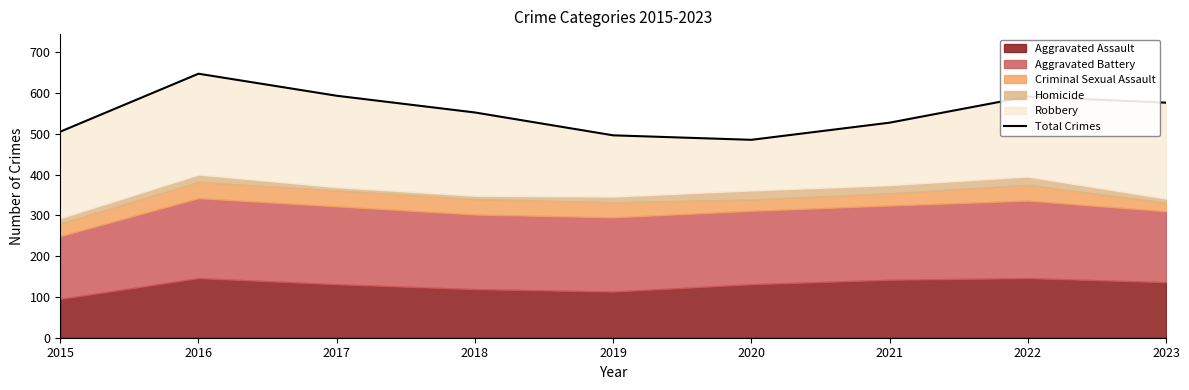

Which category has the lowest value across all series?

2020